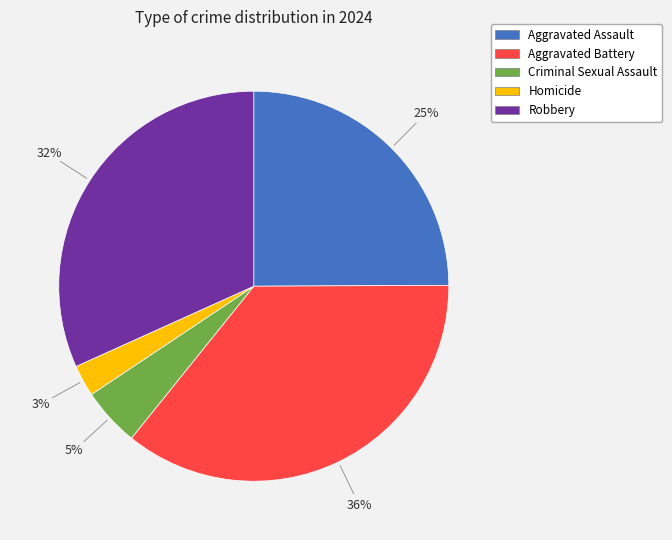

Does any single category account for the majority?

No